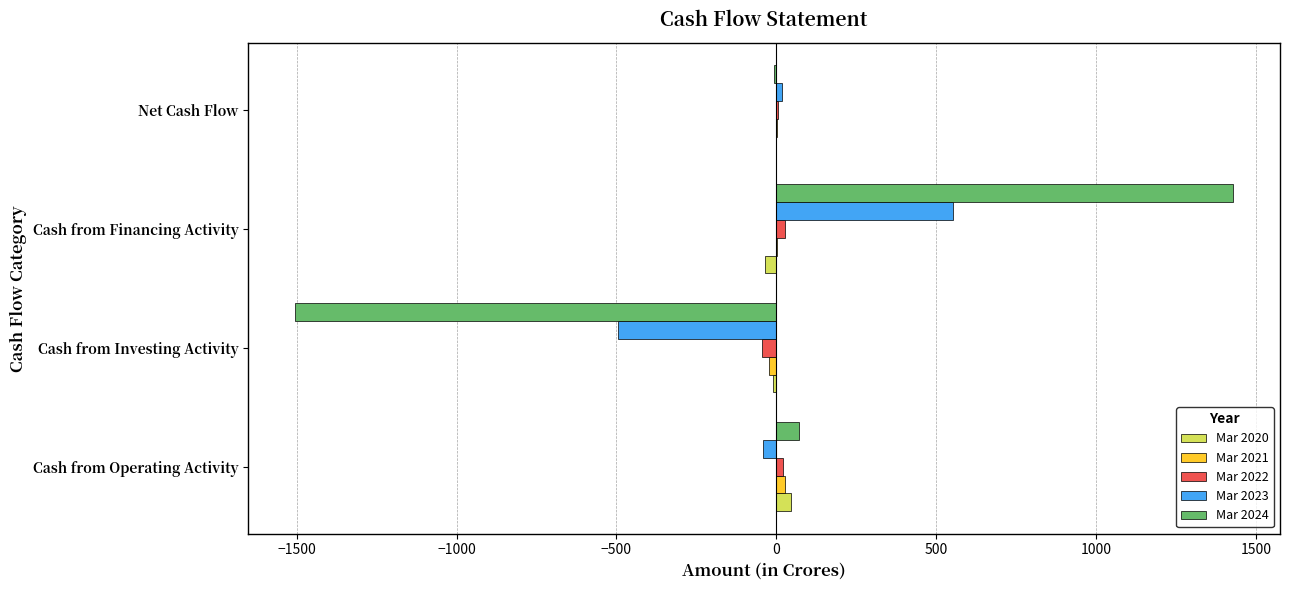

What is the sum of all Mar 2023 values?

37